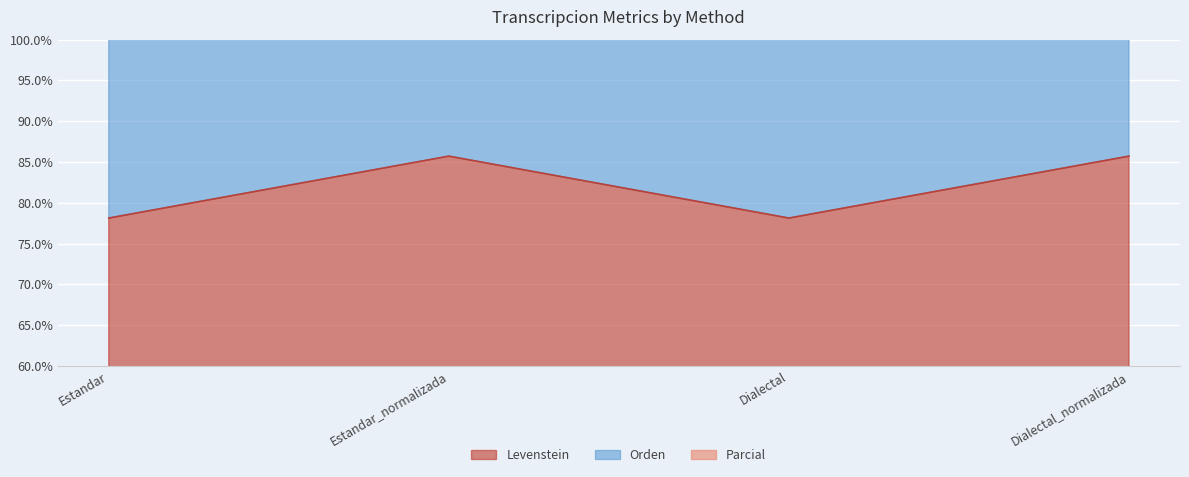

What is the approximate value of Levenstein at Estandar?

78.1